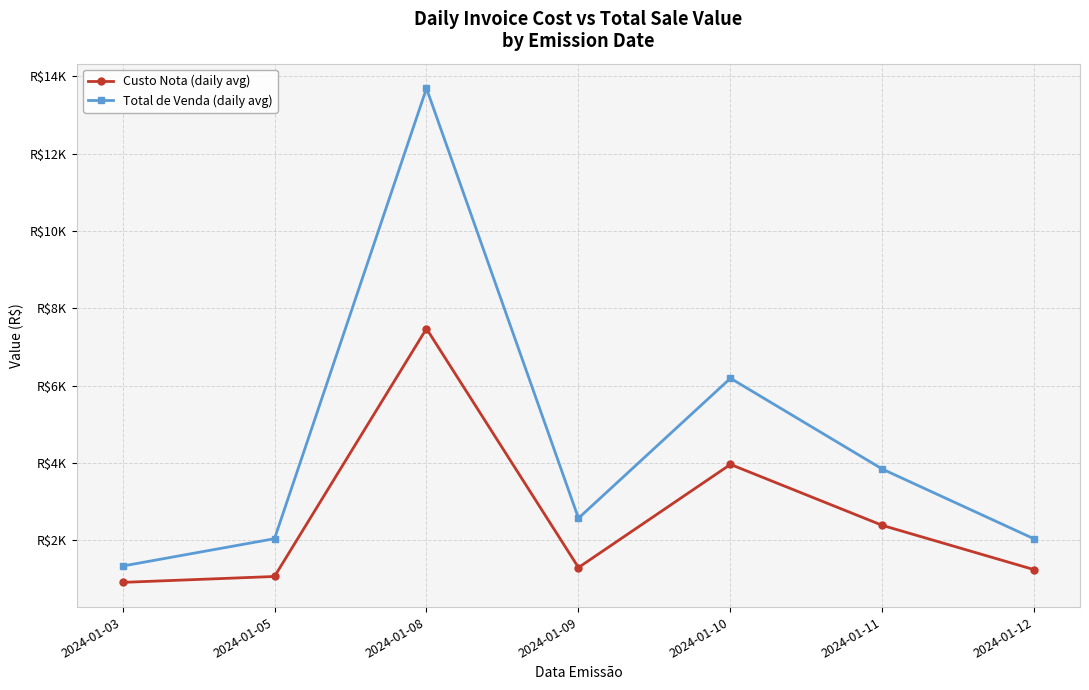

Reading left to right, list all the values displayed in this chart.

Custo Nota (daily avg): 912.5	1065.3	7472.9	1296.3	3962.5	2386.0	1239.5
Total de Venda (daily avg): 1334.8	2042.2	13685.0	2571.8	6190.0	3840.6	2034.6